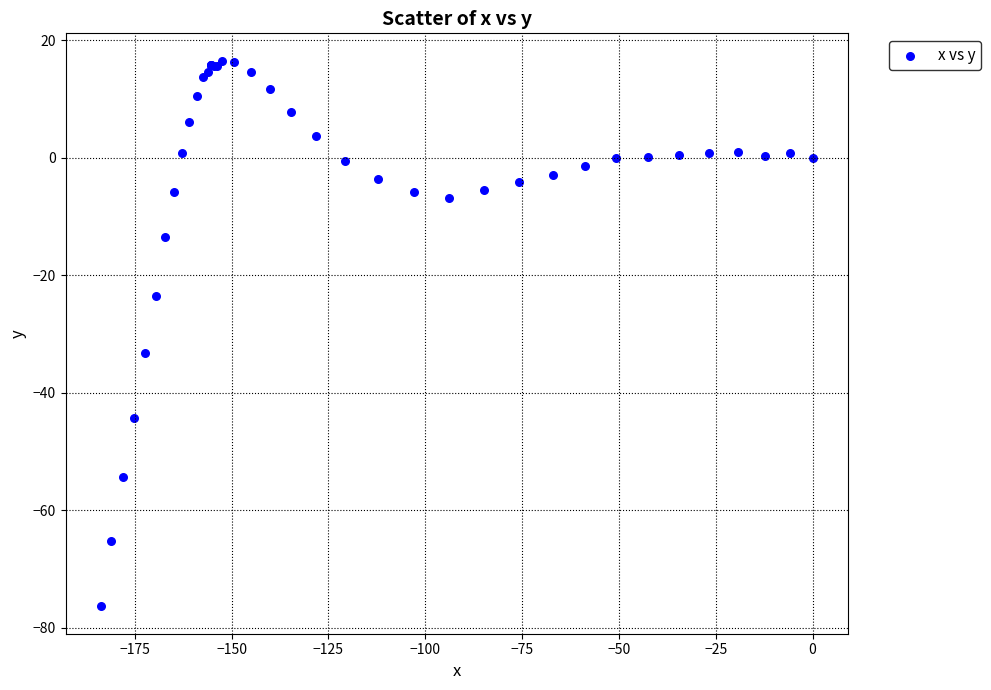

What Y value in the scatter plot is closest to -29?

-33.3